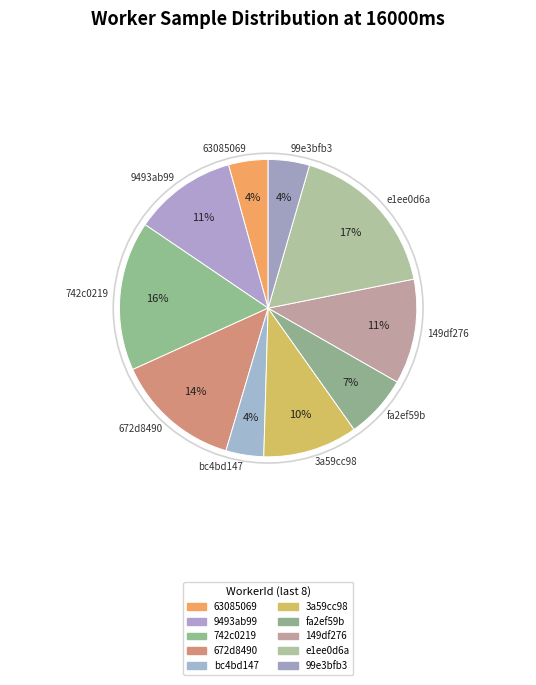

What percentage is the bc4bd147 slice, to the nearest percent?

4%